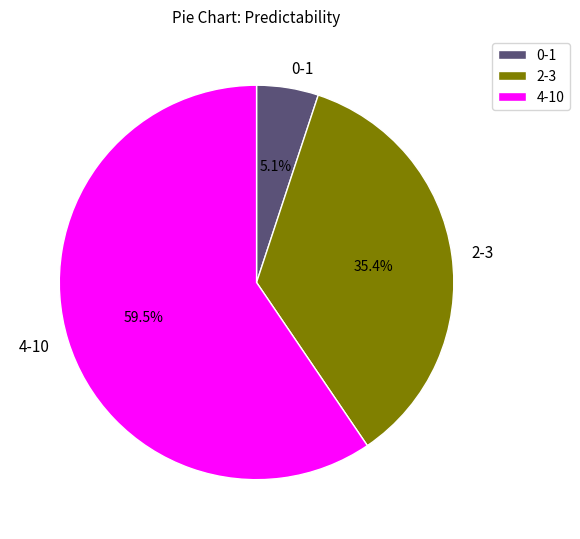

Is 0-1 the majority of the pie?

No